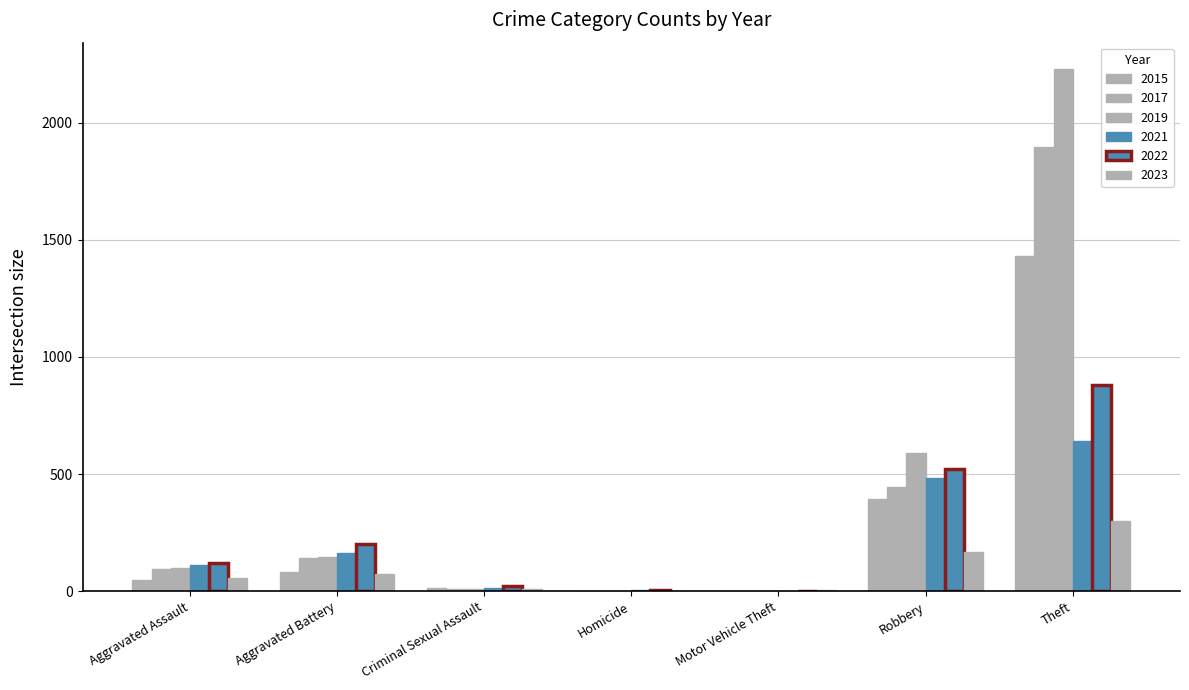

Which series has the widest spread of values?

2019